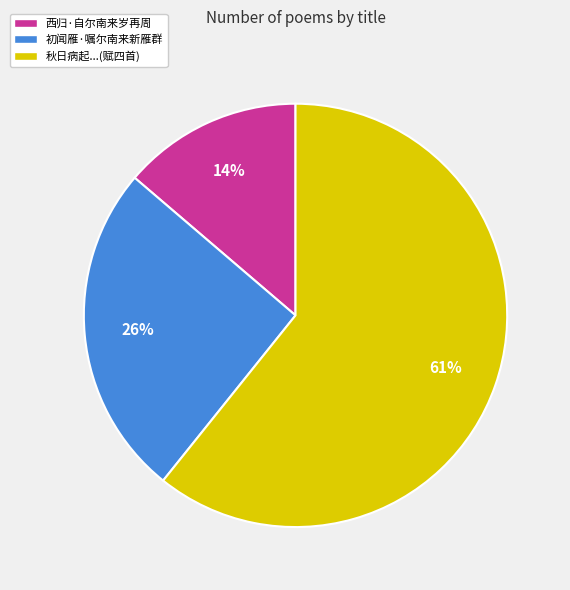

Which has a higher value, 初闻雁·嘱尔南来新雁群 or 秋日病起...(赋四首)?

秋日病起...(赋四首)